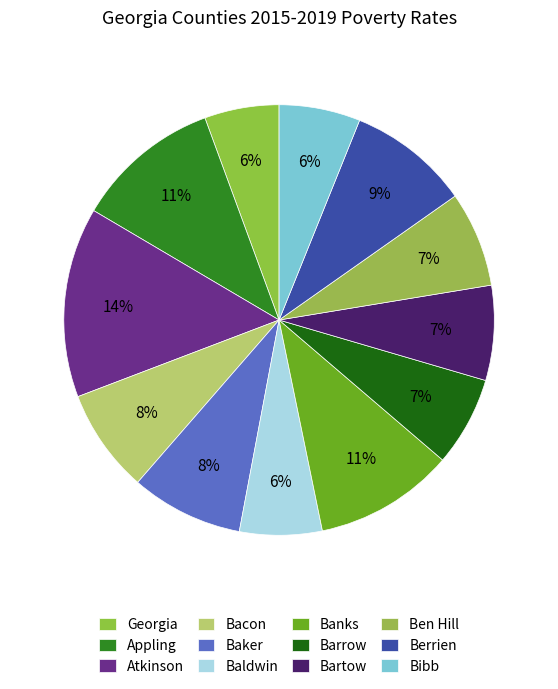

Does Berrien account for over 50% of the chart?

No